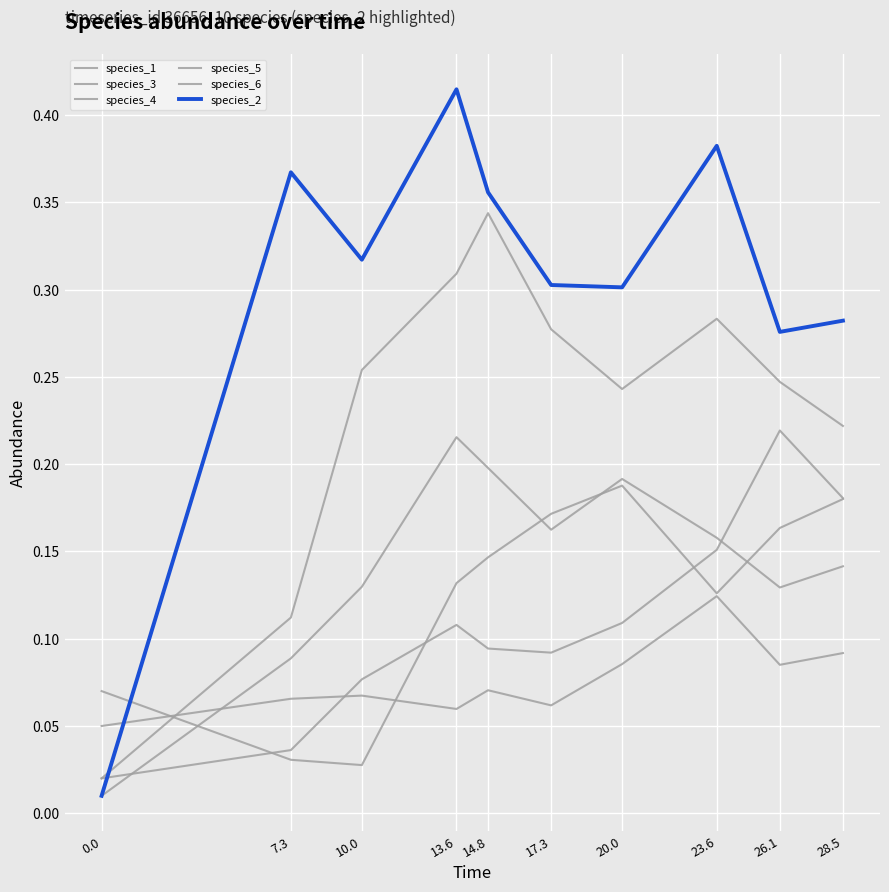

Where do species_2 and species_4 first cross each other?

0.0 and 7.3